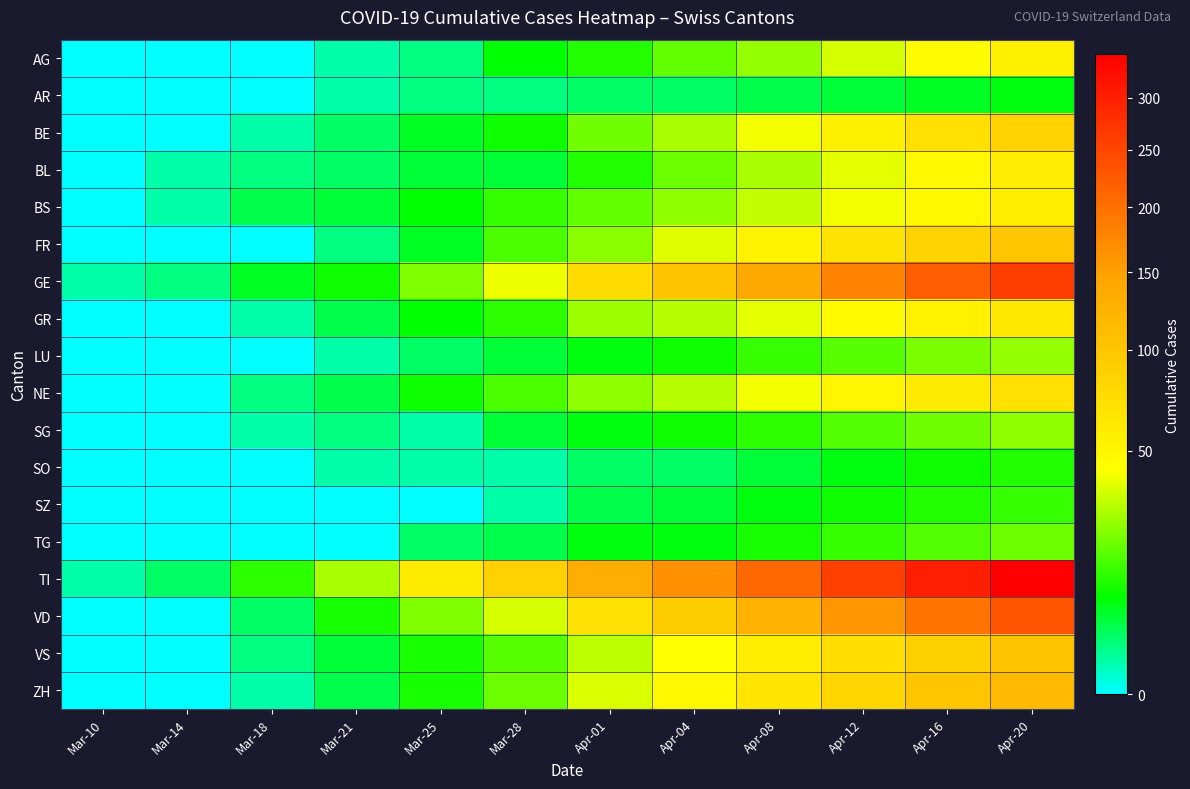

Reading left to right, what are all the values shown in this chart?

AG: Mar-10=0	Mar-14=0	Mar-18=0	Mar-21=1	Mar-25=2	Mar-28=8	Apr-01=11	Apr-04=18	Apr-08=25	Apr-12=35	Apr-16=45	Apr-20=55
AR: Mar-10=0	Mar-14=0	Mar-18=0	Mar-21=1	Mar-25=2	Mar-28=2	Apr-01=3	Apr-04=3	Apr-08=4	Apr-12=5	Apr-16=6	Apr-20=7
BE: Mar-10=0	Mar-14=0	Mar-18=1	Mar-21=3	Mar-25=6	Mar-28=9	Apr-01=20	Apr-04=28	Apr-08=40	Apr-12=55	Apr-16=70	Apr-20=85
BL: Mar-10=0	Mar-14=1	Mar-18=2	Mar-21=3	Mar-25=5	Mar-28=5	Apr-01=11	Apr-04=19	Apr-08=28	Apr-12=38	Apr-16=48	Apr-20=58
BS: Mar-10=0	Mar-14=1	Mar-18=4	Mar-21=5	Mar-25=8	Mar-28=13	Apr-01=18	Apr-04=24	Apr-08=32	Apr-12=40	Apr-16=48	Apr-20=56
FR: Mar-10=0	Mar-14=0	Mar-18=0	Mar-21=2	Mar-25=6	Mar-28=15	Apr-01=23	Apr-04=37	Apr-08=52	Apr-12=68	Apr-16=84	Apr-20=100
GE: Mar-10=1	Mar-14=2	Mar-18=6	Mar-21=9	Mar-25=22	Mar-28=39	Apr-01=75	Apr-04=102	Apr-08=140	Apr-12=180	Apr-16=220	Apr-20=260
GR: Mar-10=0	Mar-14=0	Mar-18=1	Mar-21=4	Mar-25=8	Mar-28=12	Apr-01=26	Apr-04=30	Apr-08=38	Apr-12=46	Apr-16=54	Apr-20=62
LU: Mar-10=0	Mar-14=0	Mar-18=0	Mar-21=1	Mar-25=3	Mar-28=5	Apr-01=7	Apr-04=9	Apr-08=13	Apr-12=17	Apr-16=21	Apr-20=25
NE: Mar-10=0	Mar-14=0	Mar-18=2	Mar-21=4	Mar-25=9	Mar-28=15	Apr-01=24	Apr-04=30	Apr-08=40	Apr-12=50	Apr-16=60	Apr-20=70
SG: Mar-10=0	Mar-14=0	Mar-18=1	Mar-21=2	Mar-25=1	Mar-28=5	Apr-01=7	Apr-04=9	Apr-08=12	Apr-12=16	Apr-16=20	Apr-20=24
SO: Mar-10=0	Mar-14=0	Mar-18=0	Mar-21=1	Mar-25=1	Mar-28=1	Apr-01=3	Apr-04=3	Apr-08=5	Apr-12=7	Apr-16=9	Apr-20=11
SZ: Mar-10=0	Mar-14=0	Mar-18=0	Mar-21=0	Mar-25=0	Mar-28=1	Apr-01=4	Apr-04=5	Apr-08=7	Apr-12=9	Apr-16=11	Apr-20=13
TG: Mar-10=0	Mar-14=0	Mar-18=0	Mar-21=0	Mar-25=3	Mar-28=4	Apr-01=7	Apr-04=7	Apr-08=10	Apr-12=13	Apr-16=16	Apr-20=19
TI: Mar-10=1	Mar-14=3	Mar-18=12	Mar-21=28	Mar-25=60	Mar-28=87	Apr-01=132	Apr-04=165	Apr-08=210	Apr-12=255	Apr-16=300	Apr-20=345
VD: Mar-10=0	Mar-14=0	Mar-18=3	Mar-21=10	Mar-25=22	Mar-28=35	Apr-01=69	Apr-04=93	Apr-08=125	Apr-12=160	Apr-16=195	Apr-20=230
VS: Mar-10=0	Mar-14=0	Mar-18=2	Mar-21=5	Mar-25=10	Mar-28=17	Apr-01=31	Apr-04=43	Apr-08=58	Apr-12=73	Apr-16=88	Apr-20=103
ZH: Mar-10=0	Mar-14=0	Mar-18=1	Mar-21=4	Mar-25=10	Mar-28=19	Apr-01=36	Apr-04=48	Apr-08=65	Apr-12=82	Apr-16=99	Apr-20=116